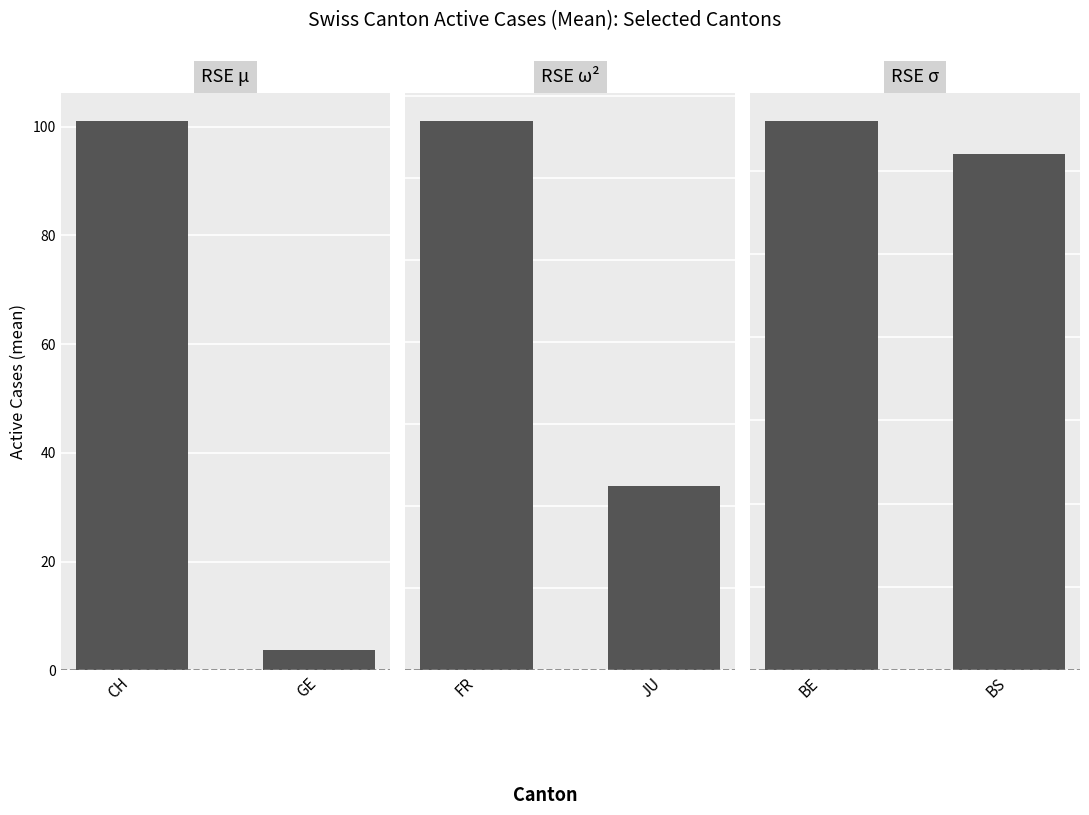

What are all the series names shown in the legend?

RSE μ, RSE ω², RSE σ